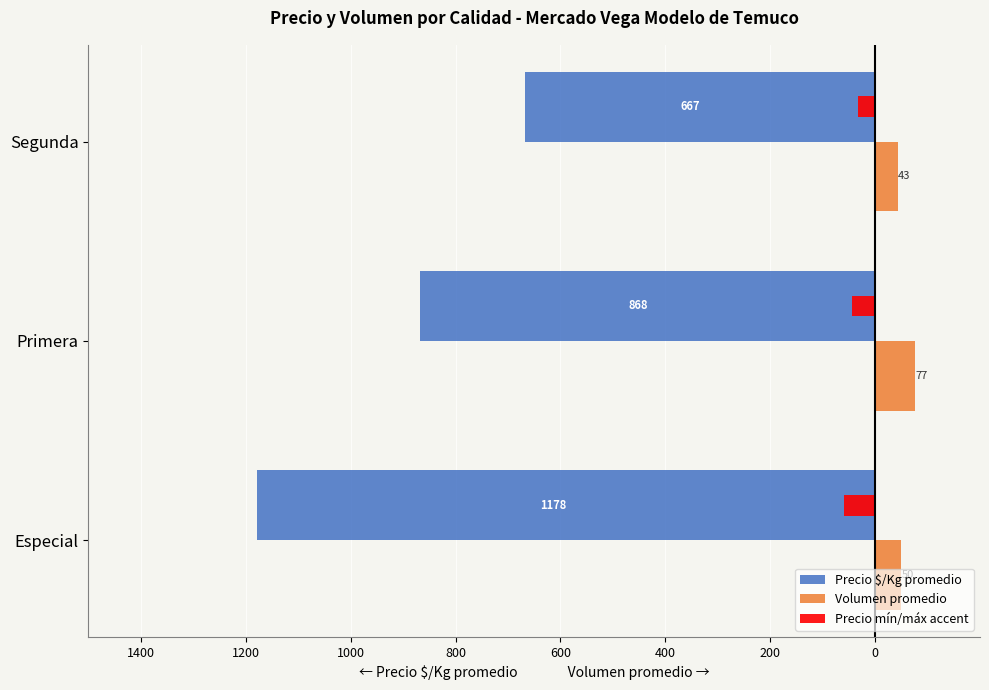

What is the average value of the Volumen promedio series?

56.7